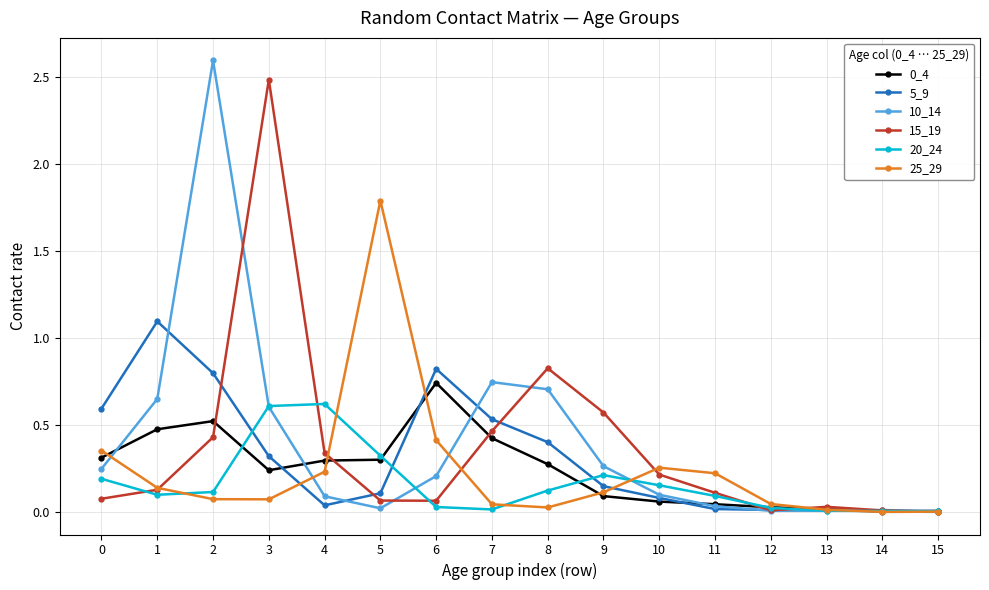

What is the maximum value shown in the chart?

2.6